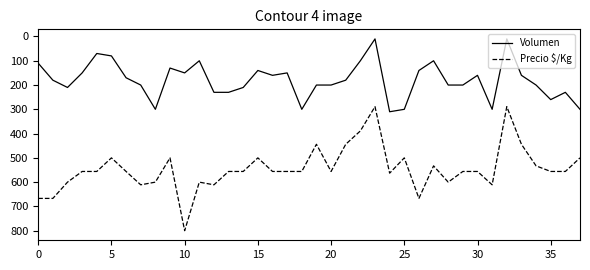

Which series has the largest total across all categories?

Precio $/Kg